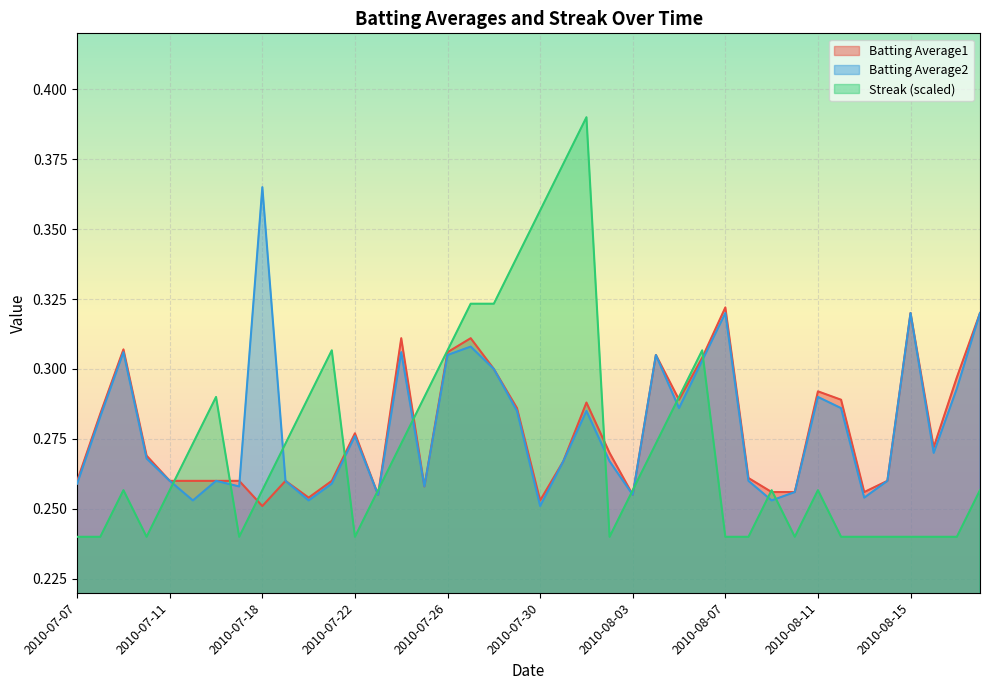

What is the label of the 36th point from the right?

2010-07-11